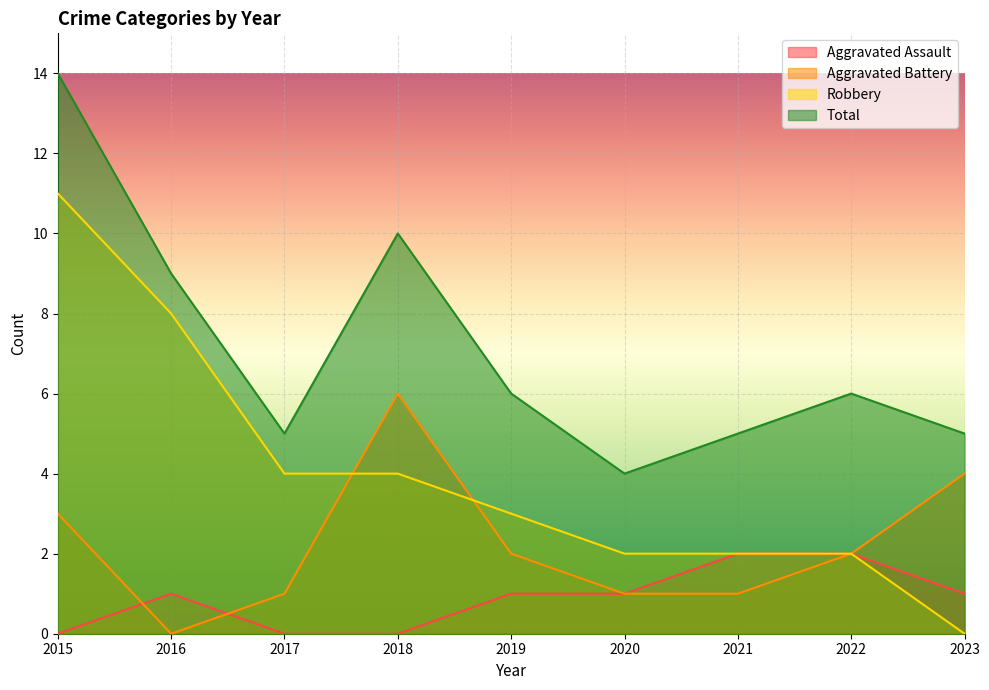

At how many categories does at least one series exceed 2?

9